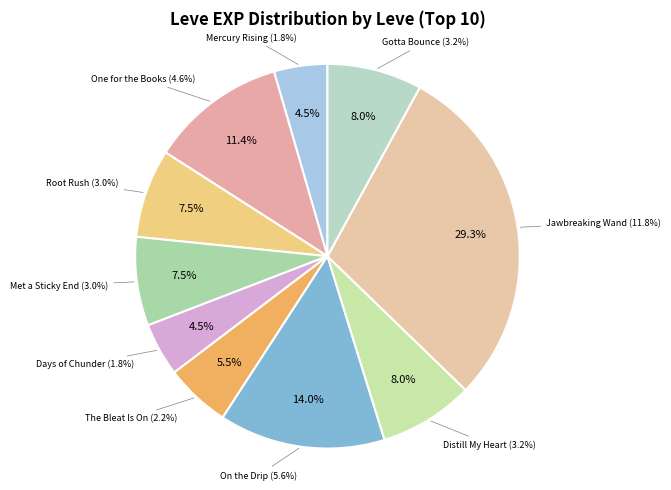

Is the sum of Met a Sticky End (1) and Jawbreaking Weapon (1) greater than half?

No